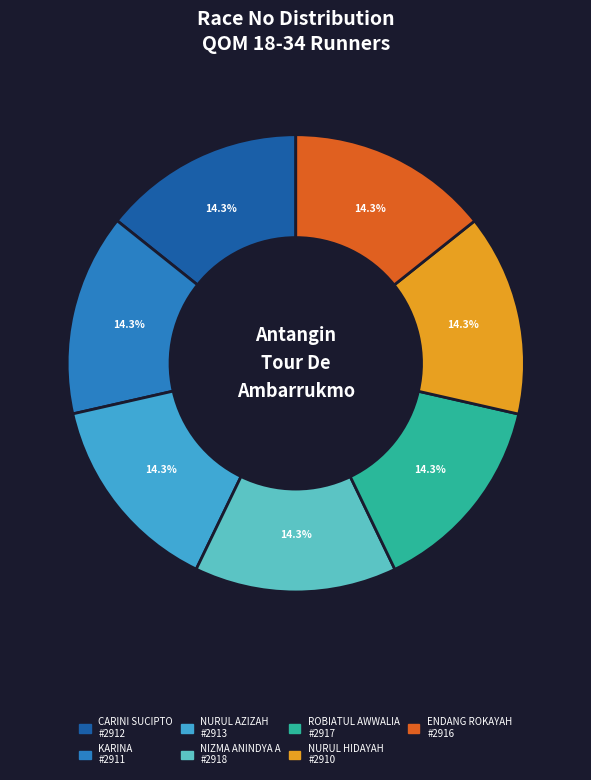

Count the number of slices in the pie.

7